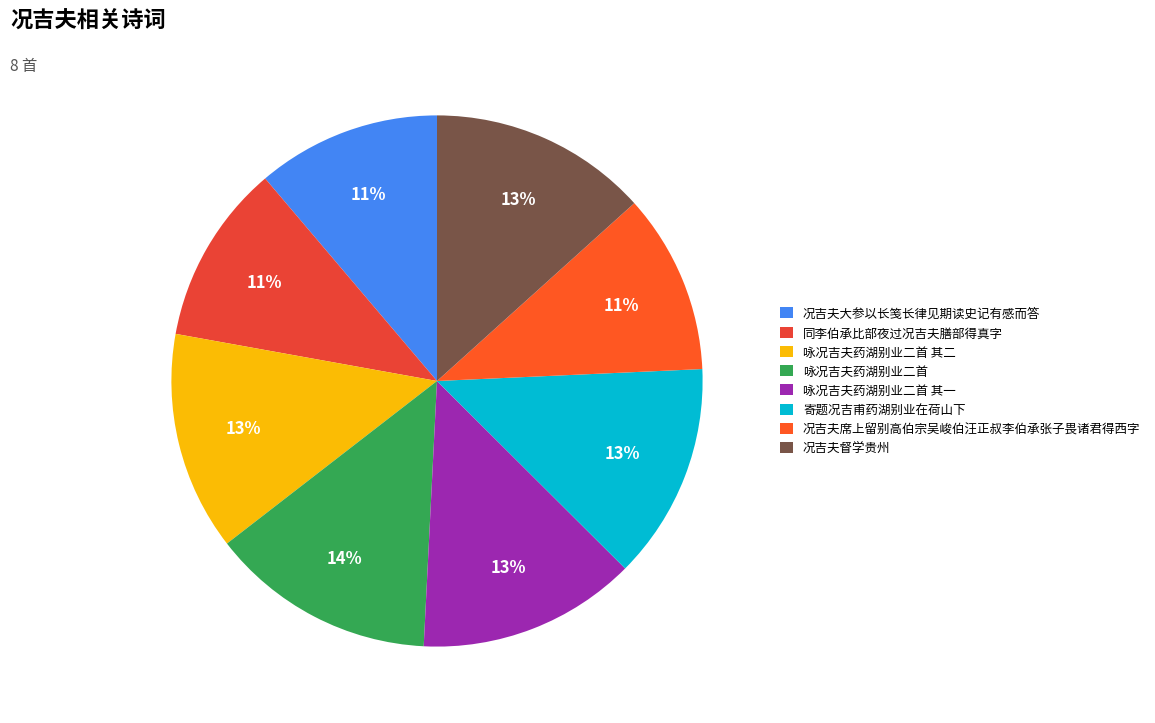

What is the total percentage of 况吉夫席上留别高伯宗吴峻伯汪正叔李伯承张子畏诸君得西字 and 况吉夫大参以长笺长律见期读史记有感而答?

22.2%